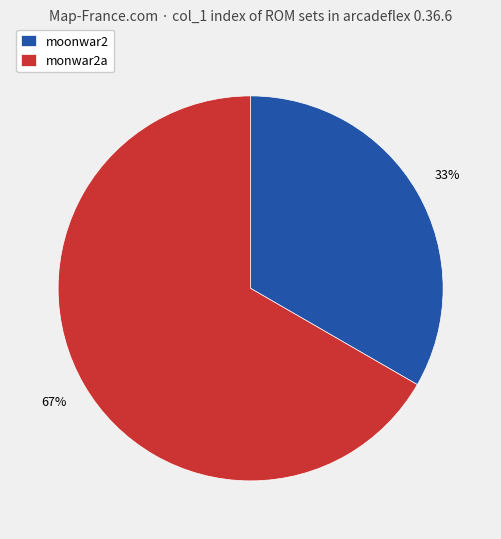

The moonwar2 slice represents 27% of the pie. True or false?

False